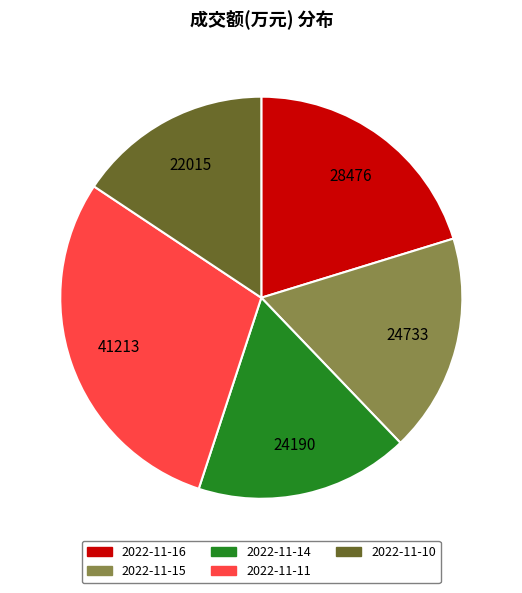

Which category has the biggest portion of the pie?

2022-11-11